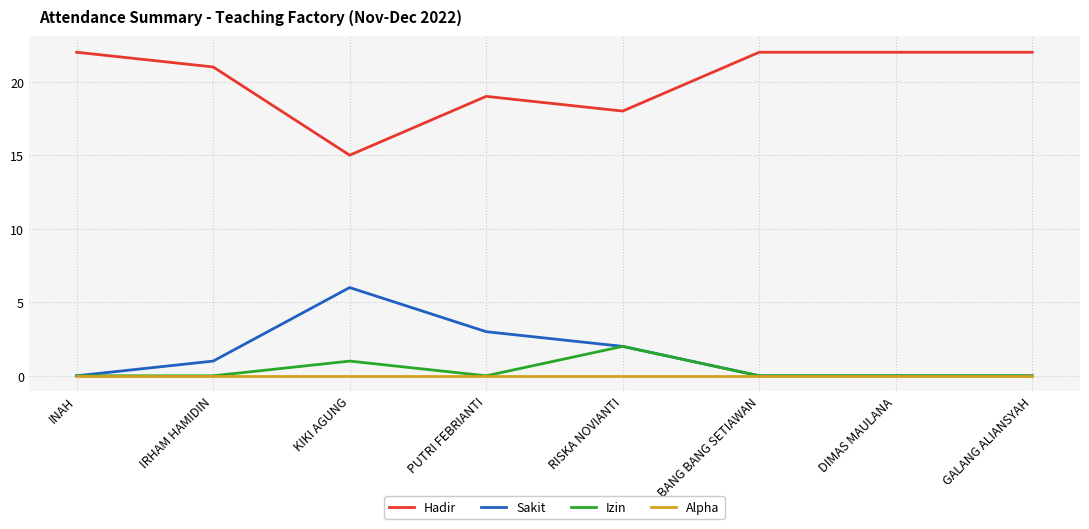

Read the Hadir value at PUTRI FEBRIANTI.

19